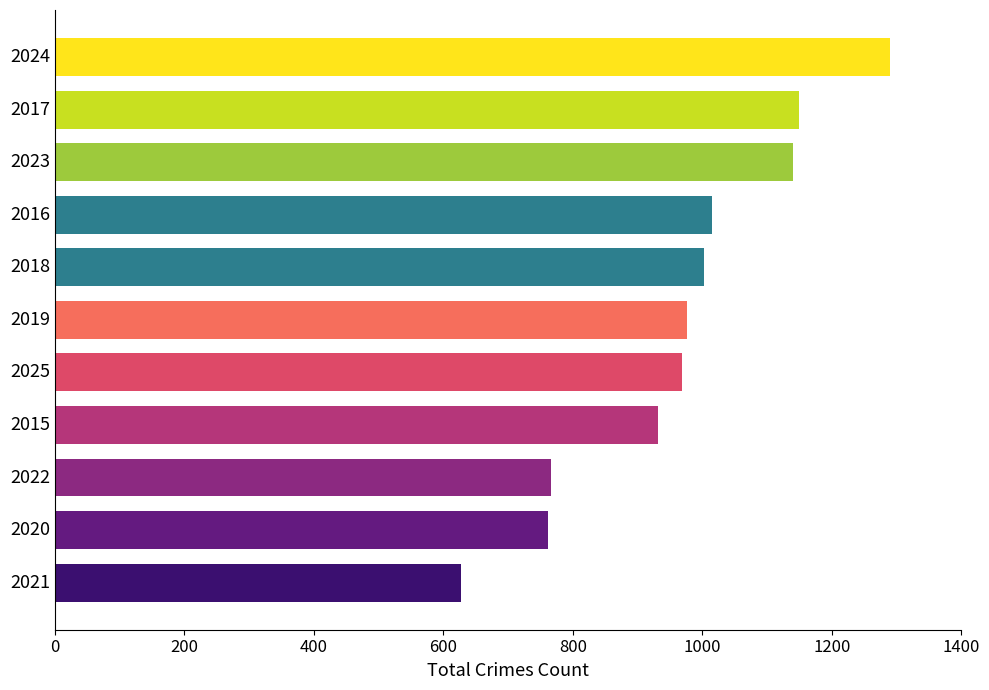

Which category has the highest value across all series?

2024